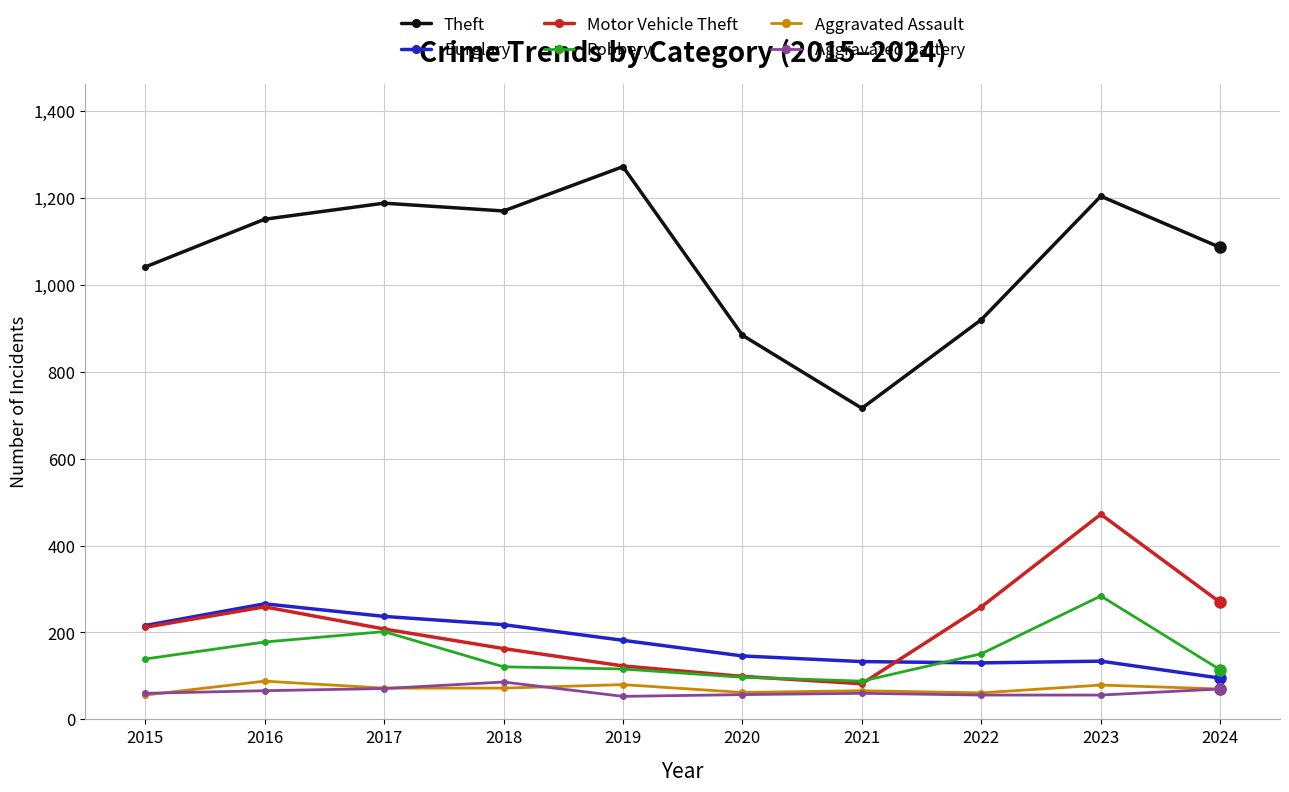

What value does the Motor Vehicle Theft series have at 2021?

82